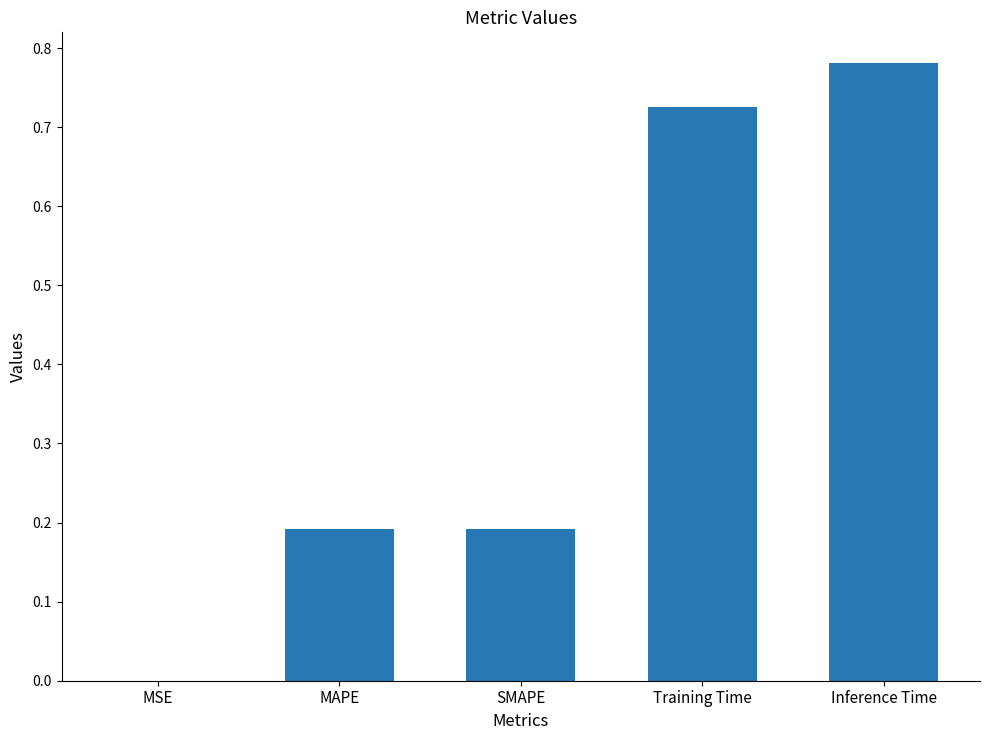

What is the sum of all values?

1.9